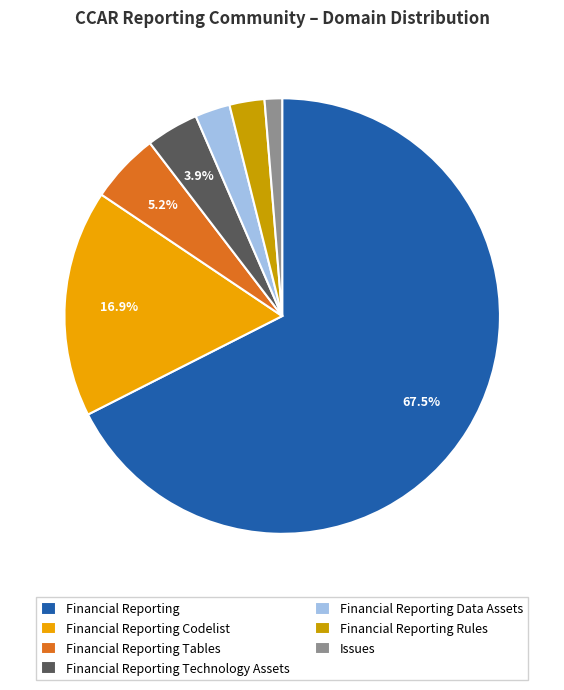

What percentage is the Financial Reporting Data Assets slice, to the nearest percent?

3%